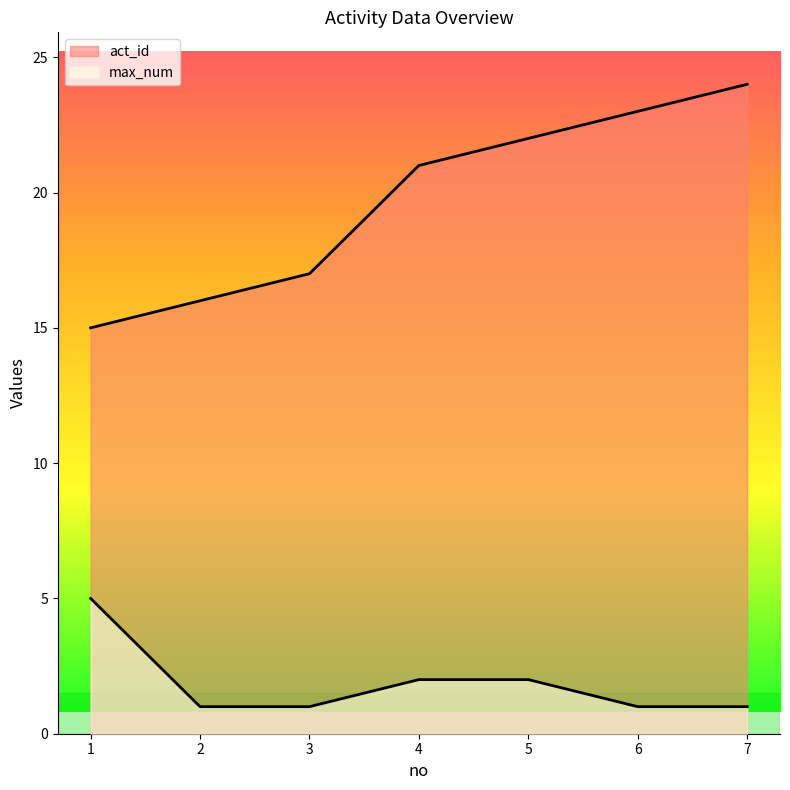

What is the value of the act_id point at the 5th from the left?

22